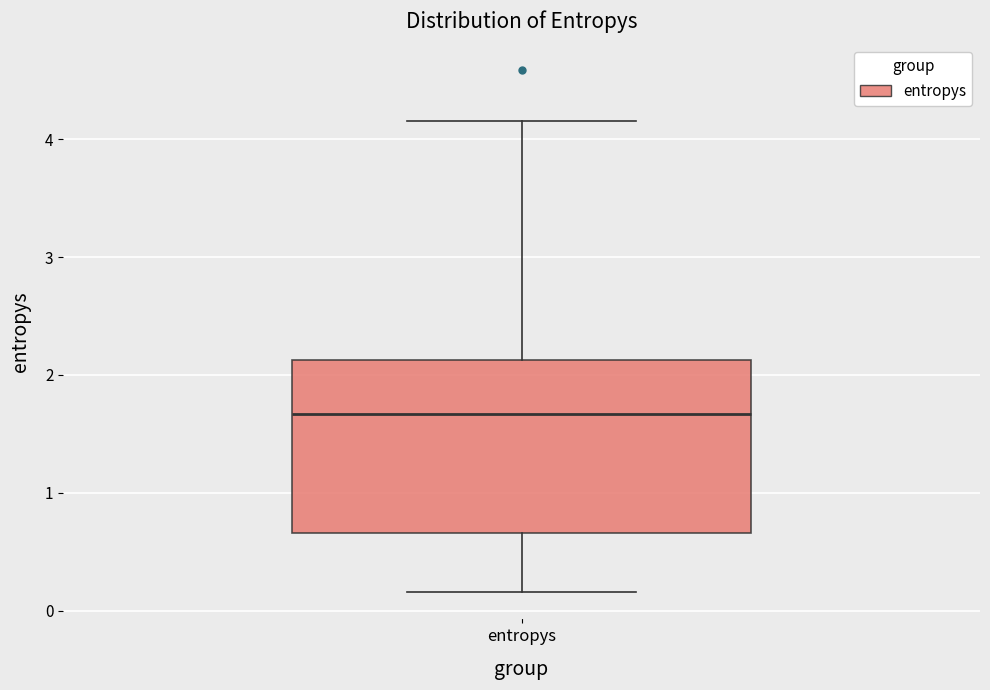

Where is the upper edge of the box for entropys on the y-axis? The values are not printed on the chart, so give them approximately, as read against the axis.

2.1